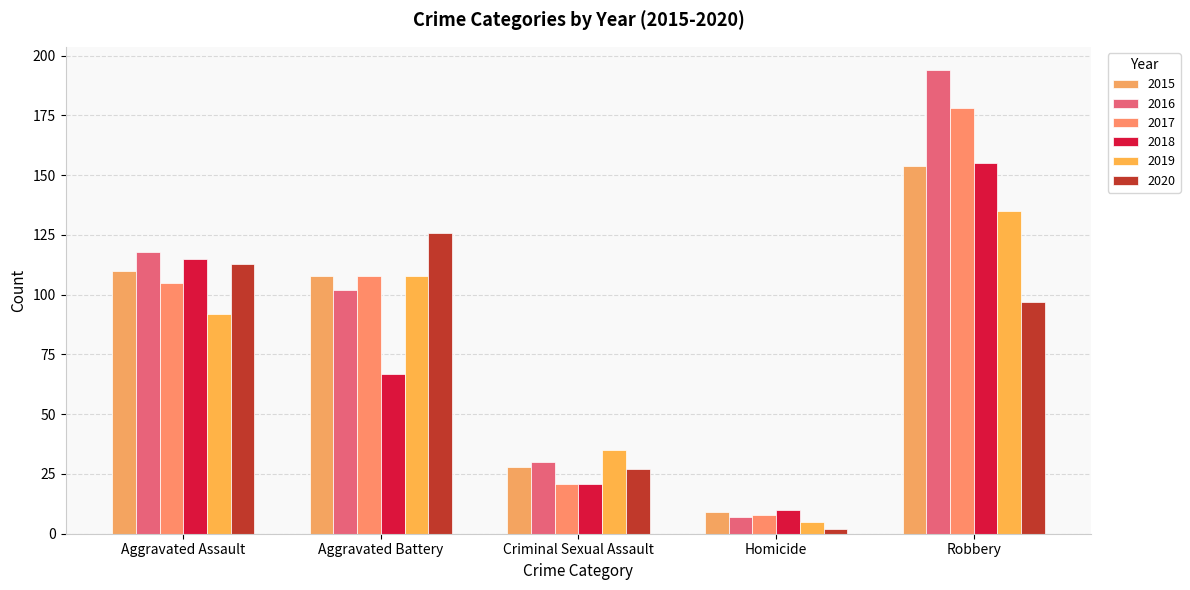

What position from the left is Aggravated Assault?

1